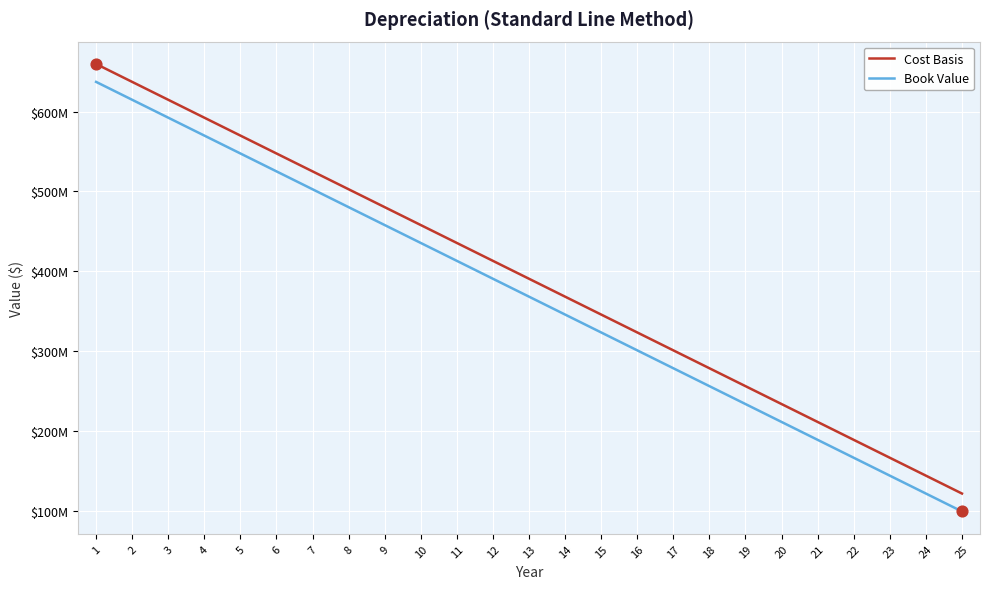

Which series has the largest total across all categories?

Cost Basis